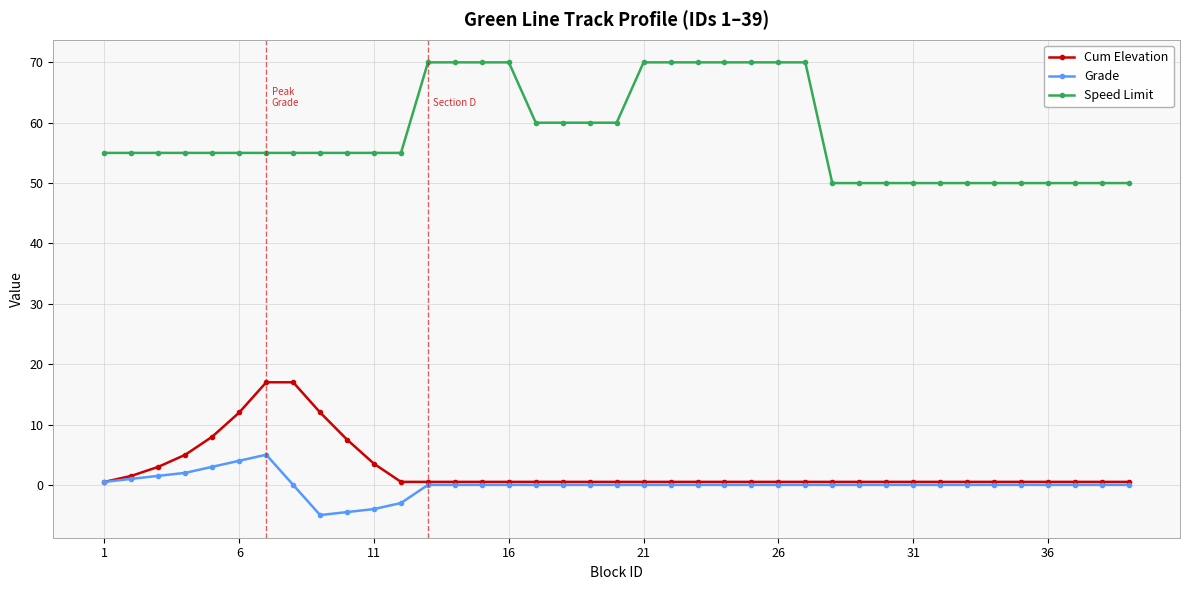

True or false: Speed Limit and Cum Elevation cross at least once.

False